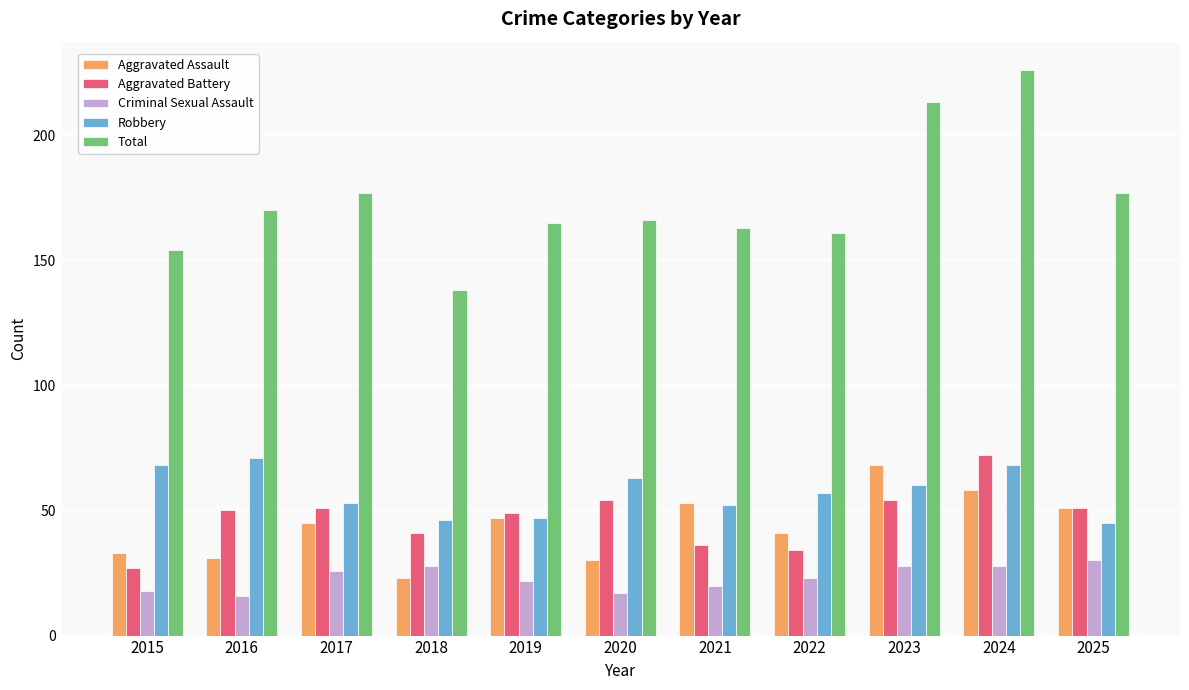

How many bars are there in each group?

5